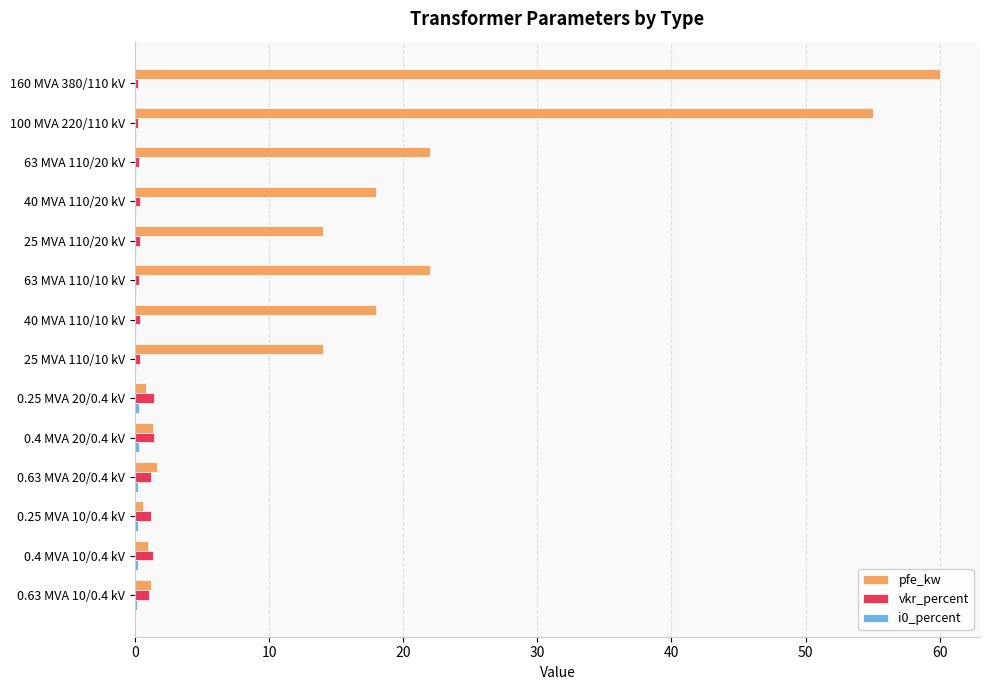

What is the sum of all vkr_percent values?

10.3